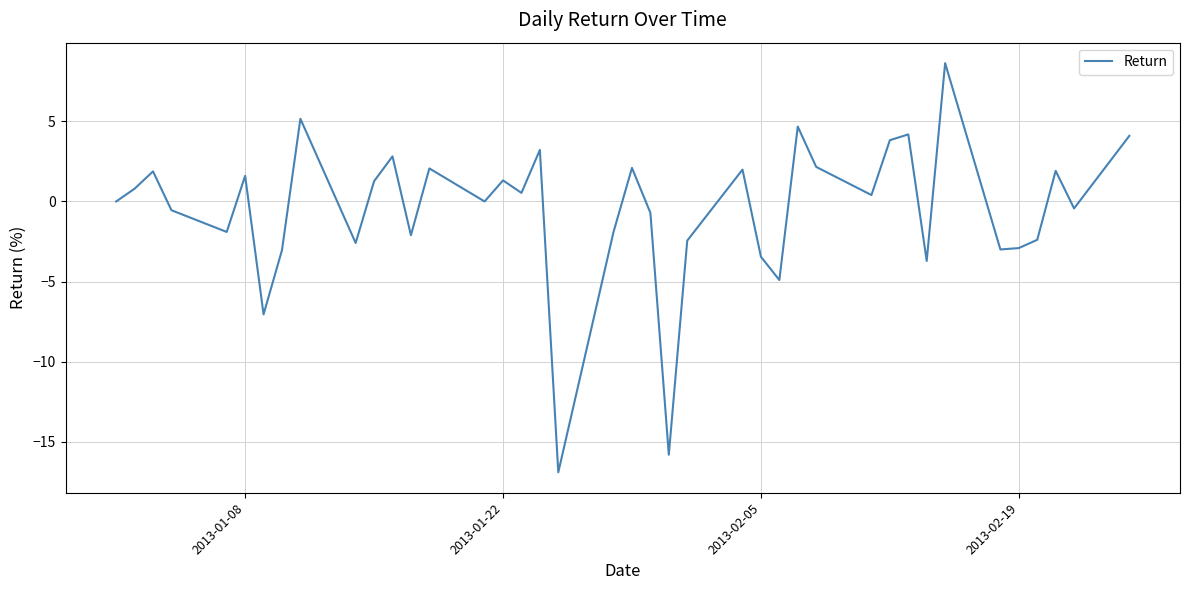

What is the difference between the maximum and minimum values?

25.5